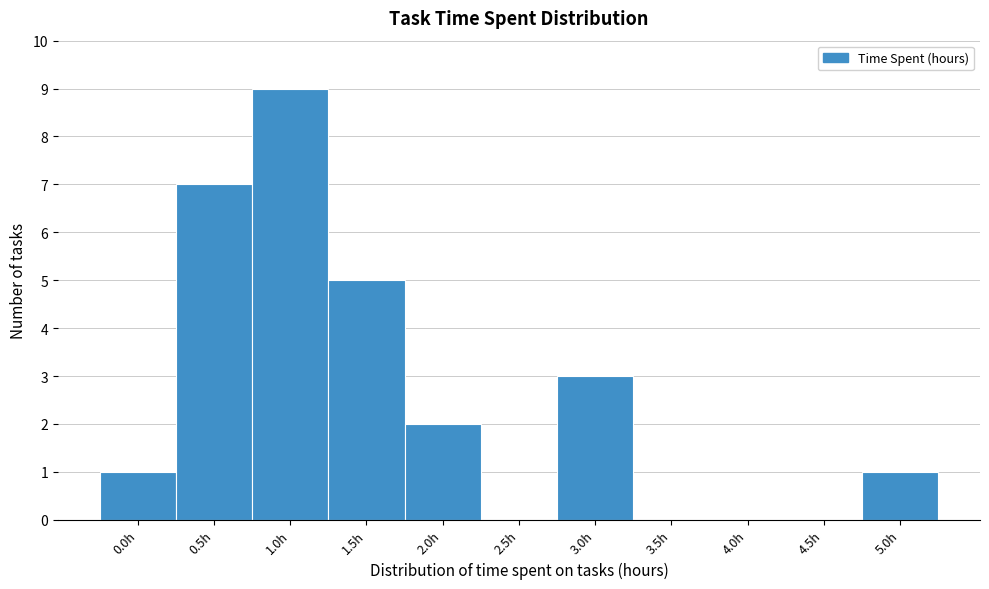

Reading left to right, list all the values displayed in this chart.

0.0h=1	0.5h=7	1.0h=9	1.5h=5	2.0h=2	2.5h=0	3.0h=3	3.5h=0	4.0h=0	4.5h=0	5.0h=1